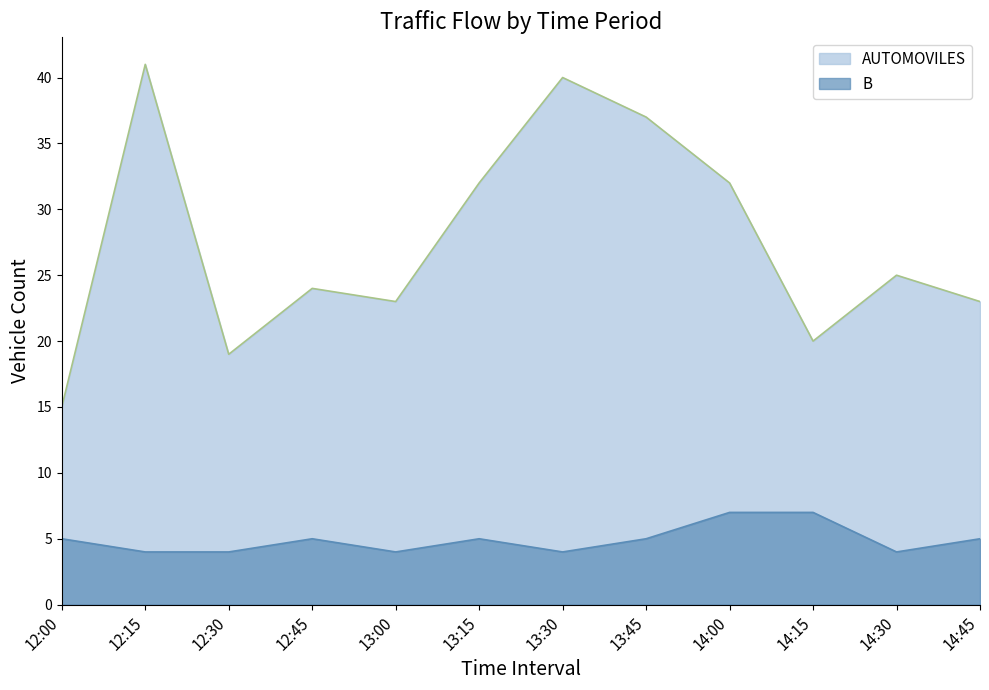

Reading left to right, what are all the values shown in this chart?

AUTOMOVILES: 15	41	19	24	23	32	40	37	32	20	25	23
B: 5	4	4	5	4	5	4	5	7	7	4	5